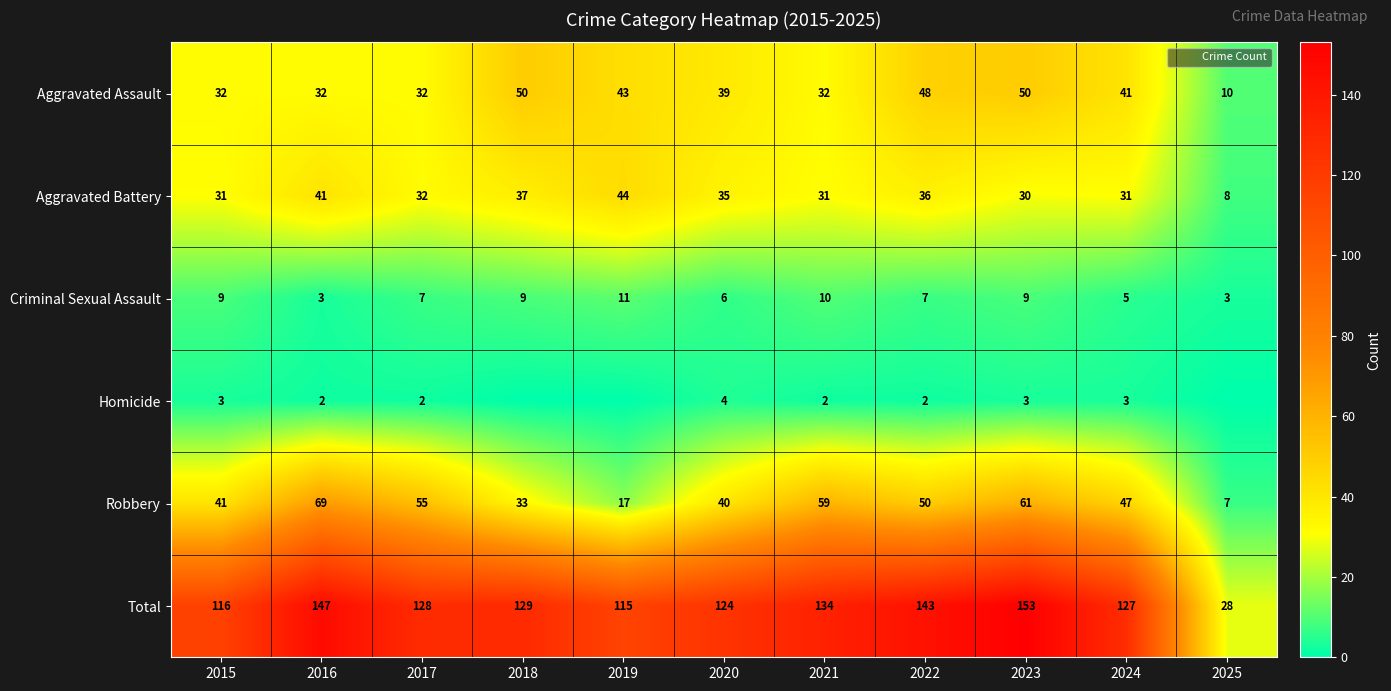

Which has a higher value, 2025 or 2018?

2018